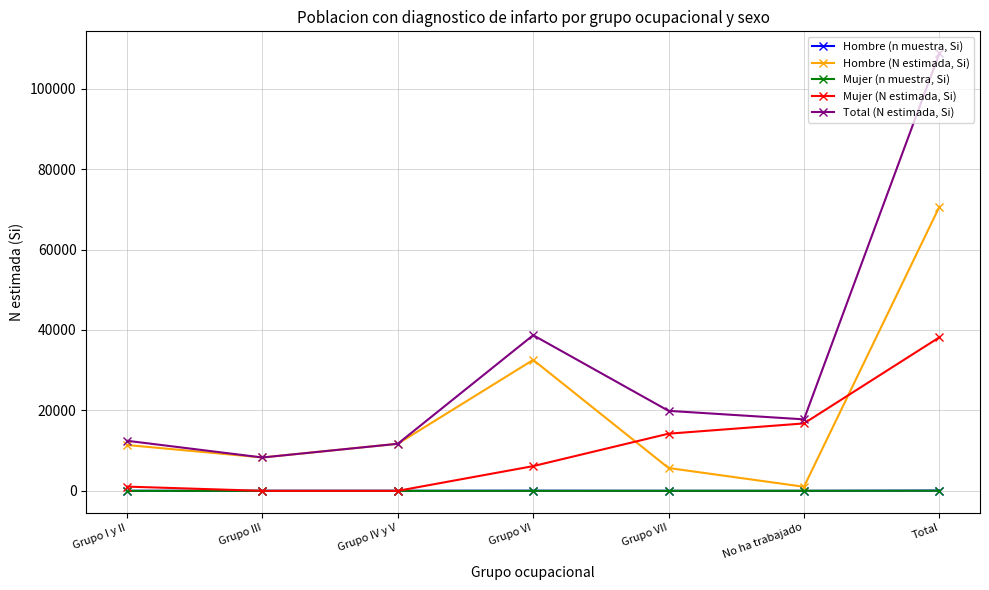

What is the difference between the second highest and minimum values in the Total (N estimada, Si) series?

30409